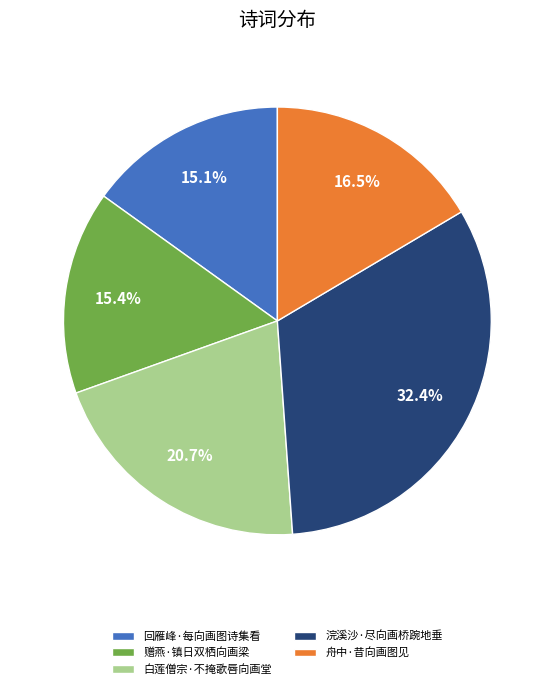

Which category has the biggest portion of the pie?

浣溪沙·尽向画桥踠地垂